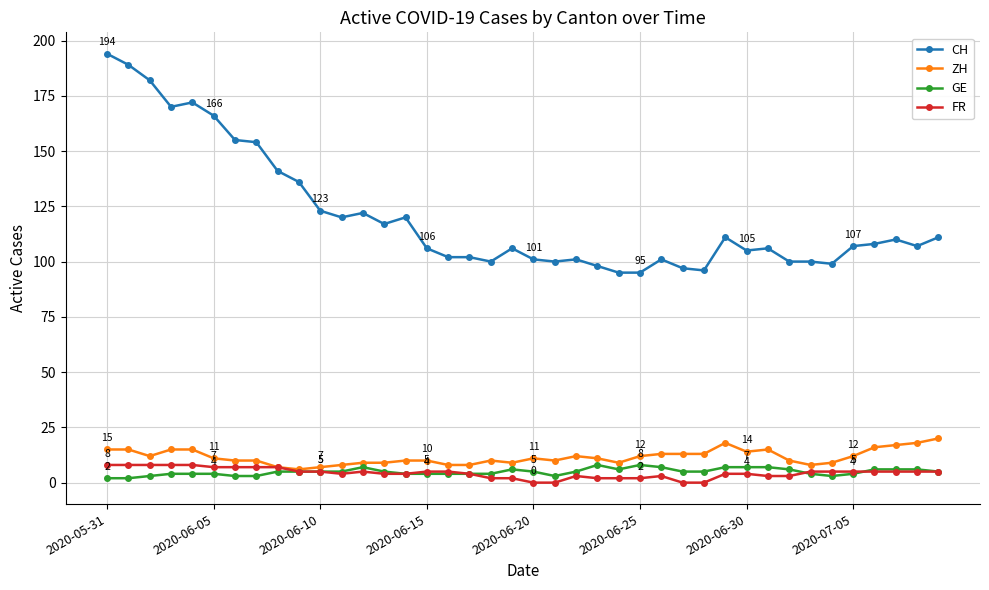

Reading left to right, extract all data points from this chart.

CH: 194	189	182	170	172	166	155	154	141	136	123	120	122	117	120	106	102	102	100	106	101	100	101	98	95	95	101	97	96	111	105	106	100	100	99	107	108	110	107	111
ZH: 15	15	12	15	15	11	10	10	7	6	7	8	9	9	10	10	8	8	10	9	11	10	12	11	9	12	13	13	13	18	14	15	10	8	9	12	16	17	18	20
GE: 2	2	3	4	4	4	3	3	5	5	5	5	7	5	4	4	4	4	4	6	5	3	5	8	6	8	7	5	5	7	7	7	6	4	3	4	6	6	6	5
FR: 8	8	8	8	8	7	7	7	7	5	5	4	5	4	4	5	5	4	2	2	0	0	3	2	2	2	3	0	0	4	4	3	3	5	5	5	5	5	5	5